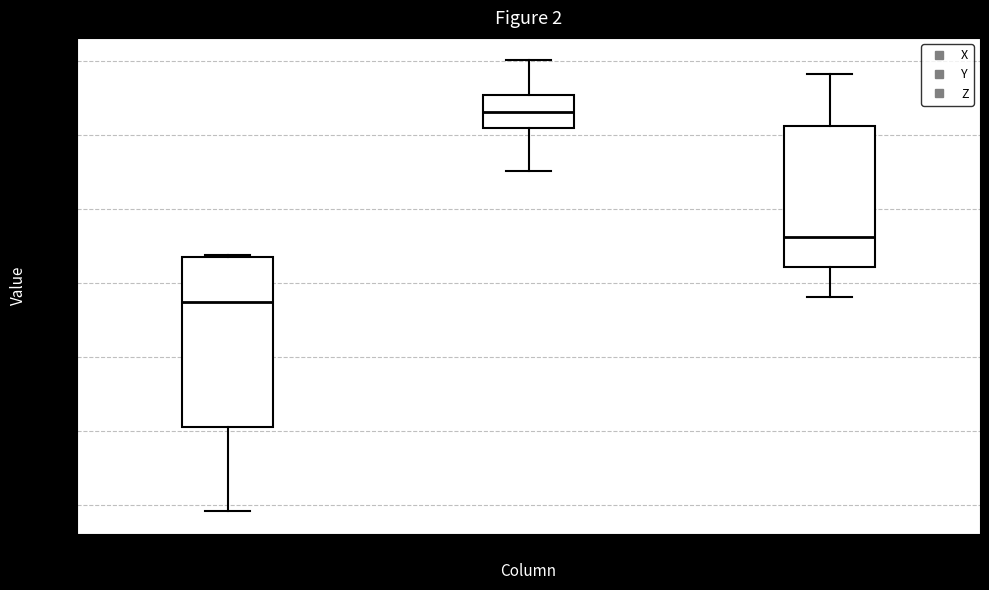

Where is the lower edge of the box for Z on the y-axis? The values are not printed on the chart, so give them approximately, as read against the axis.

-0.040